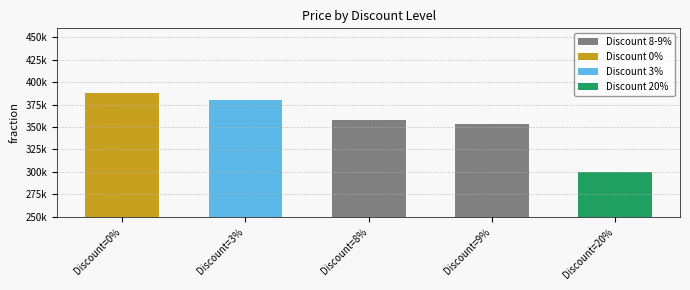

At which label does the data first exceed 358000?

Discount=0%